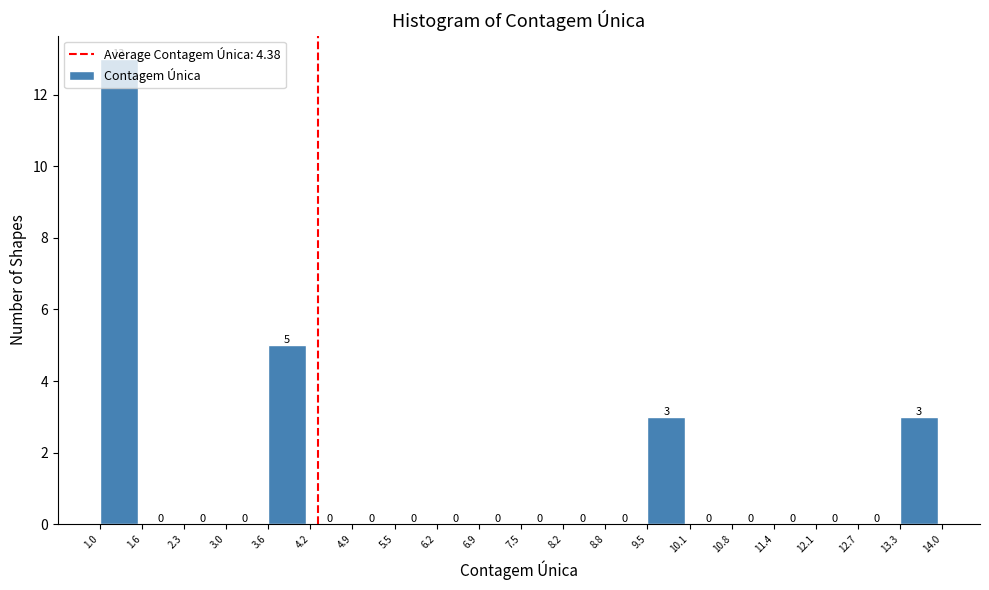

Over which range of the x-axis is the bar tallest?

1.0 to 1.6